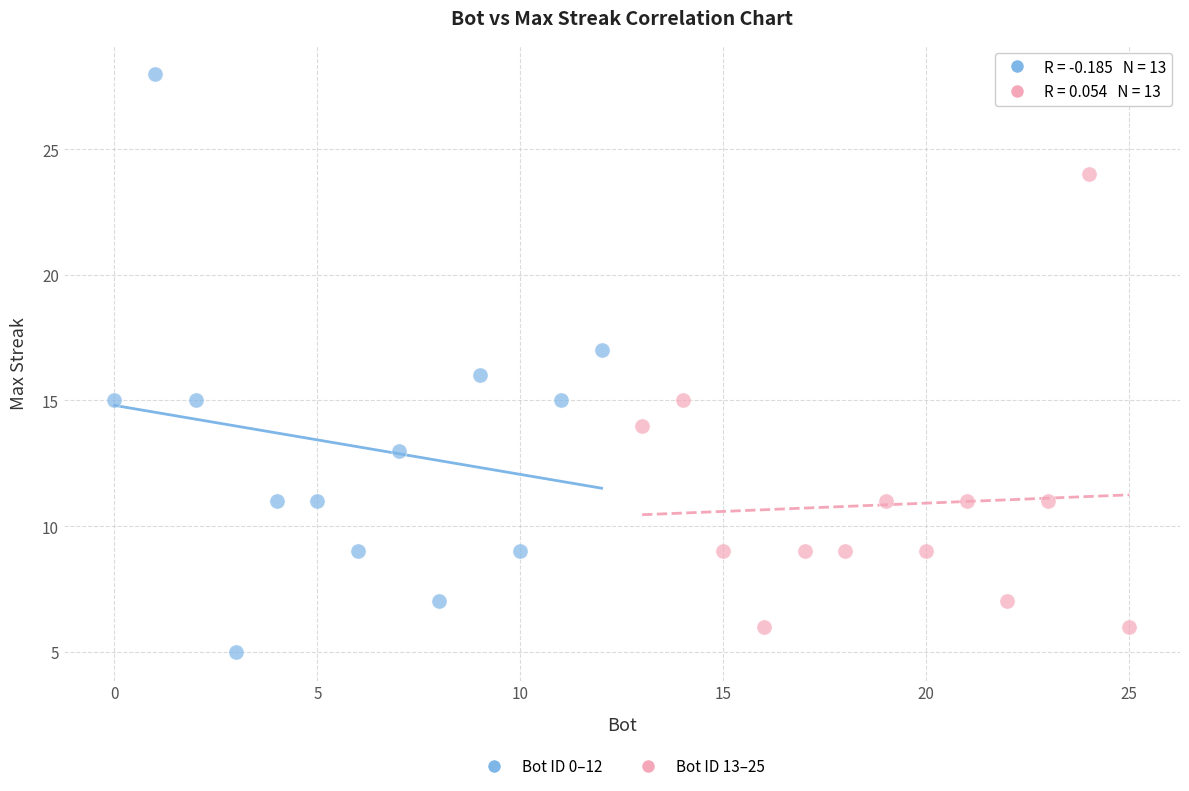

Which series has the widest spread of Y values?

Bot ID 0–12